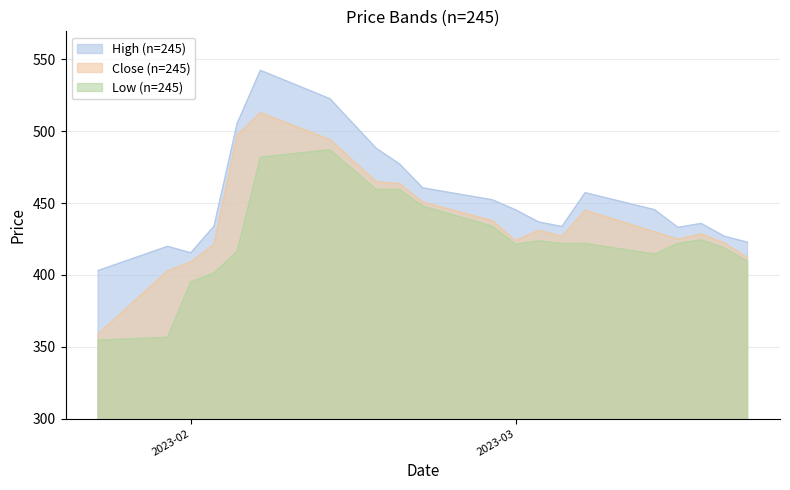

The High (n=245) series shows 772.9 at 2023-03-16. True or false?

False